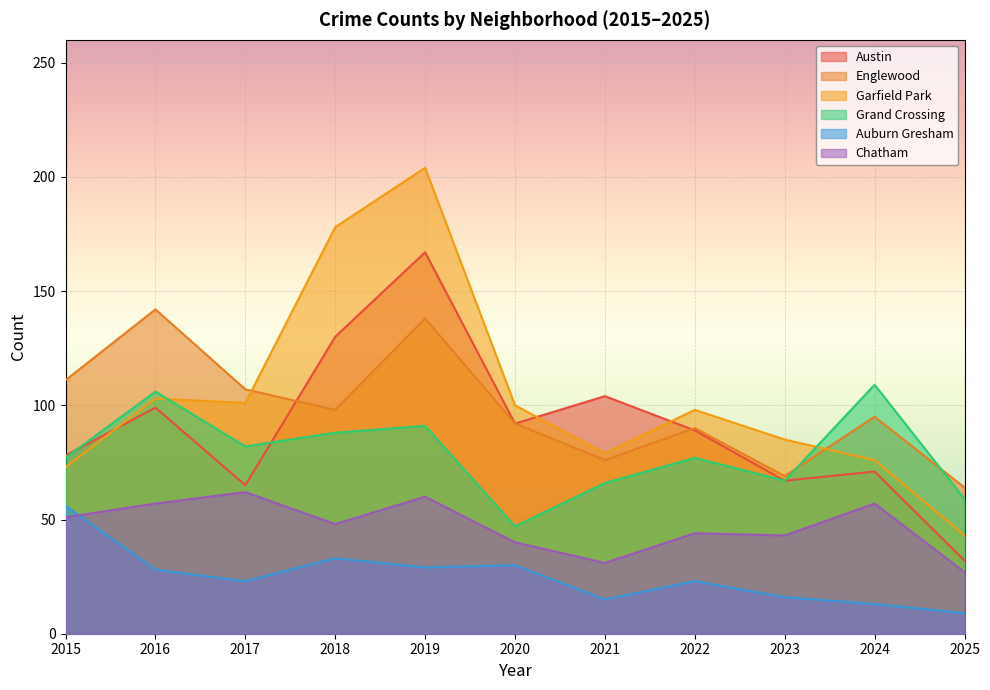

How many categories are shown in the chart?

11